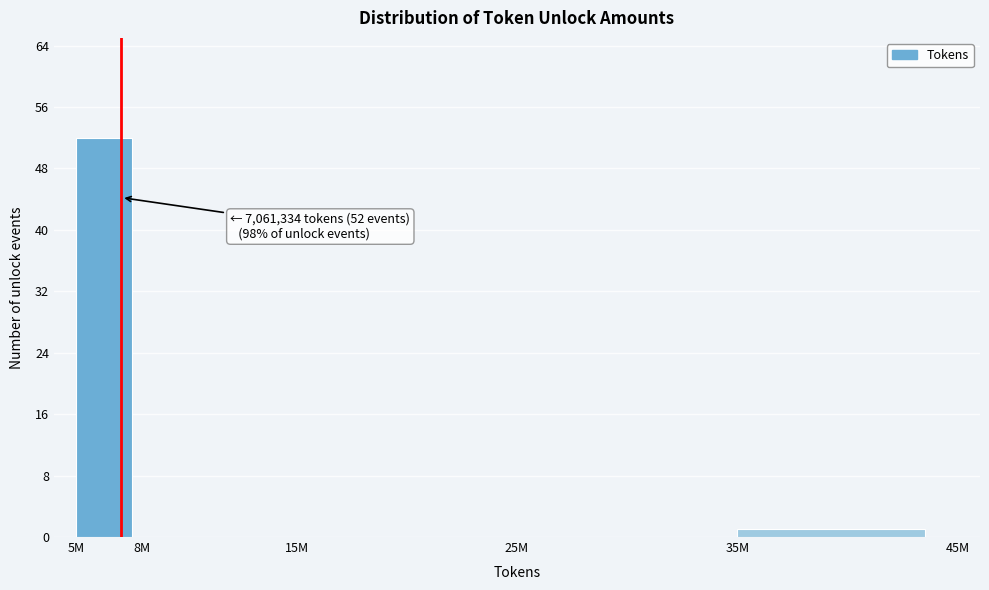

Reading left to right, list all the values displayed in this chart.

5M=52	8M=0	15M=0	25M=0	35M=1